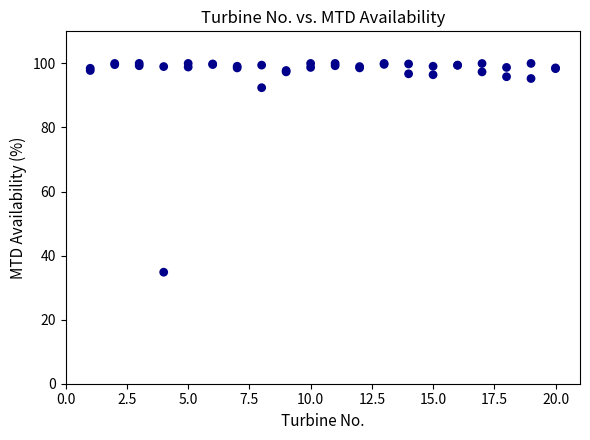

What Y value in the scatter plot is closest to 67?

92.4